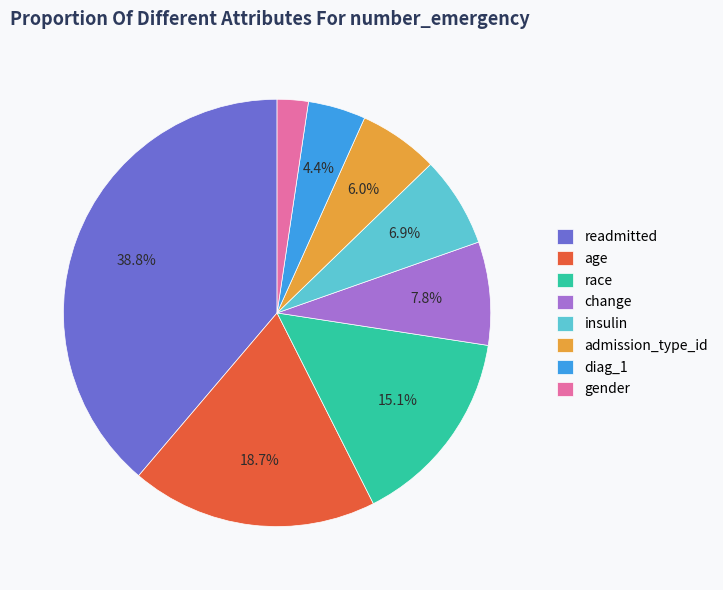

What is the largest slice in the pie chart?

readmitted